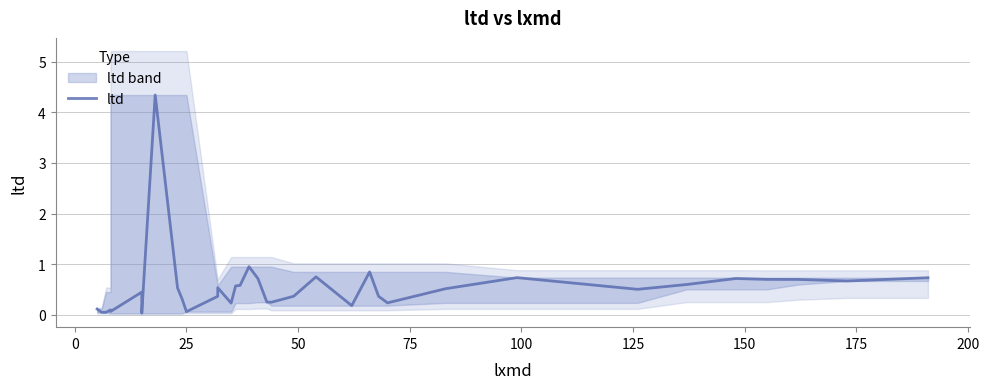

Does the chart have visible grid lines?

Yes